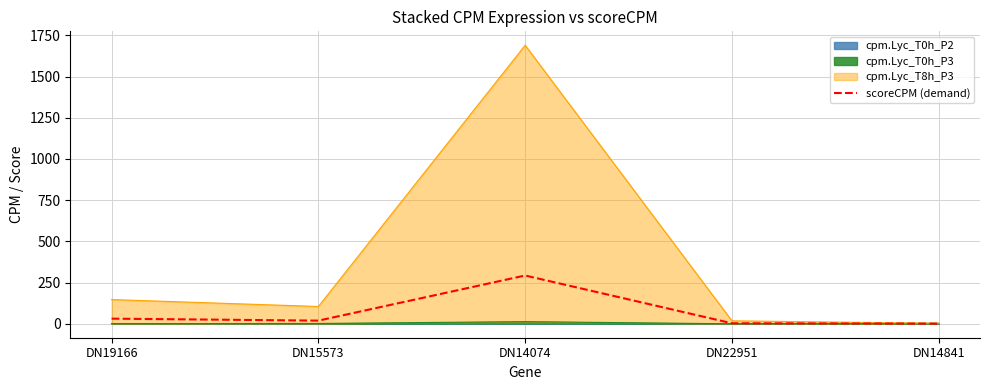

Where is the data nearest to the value 147?

DN19166